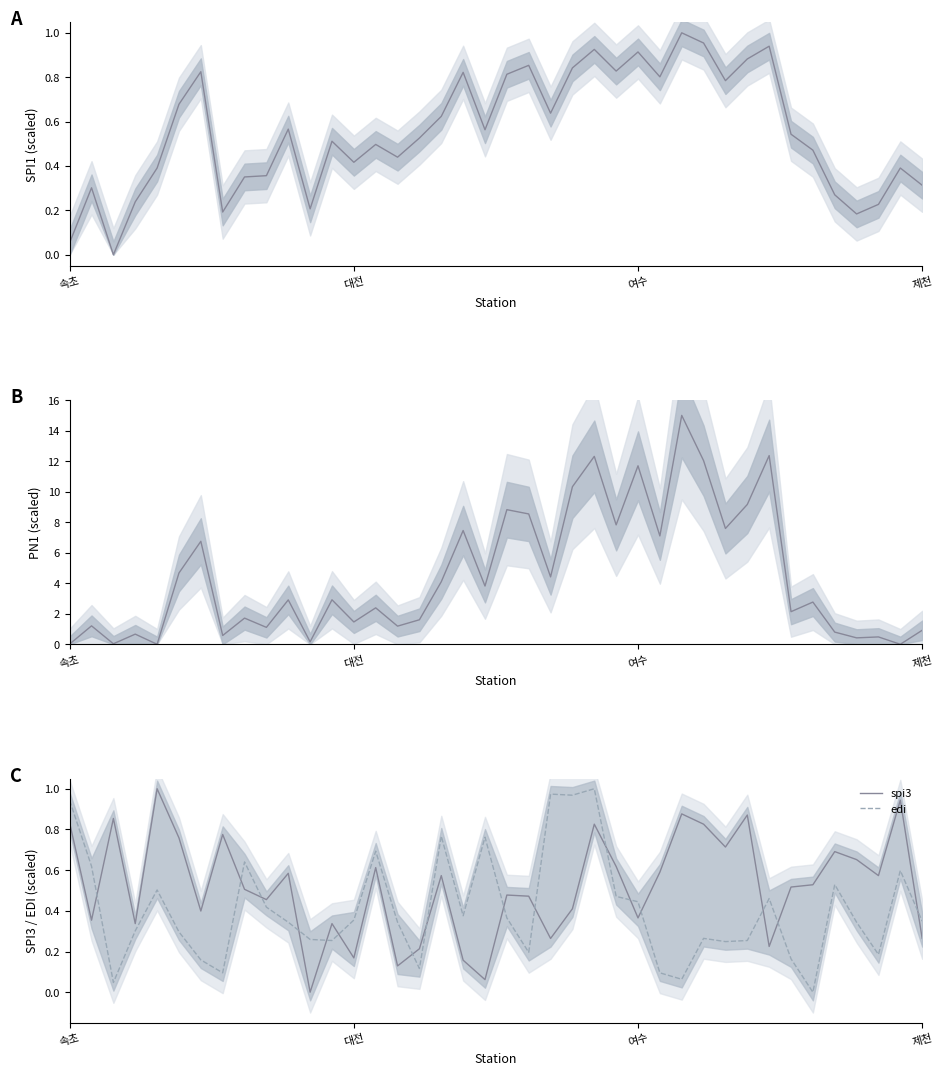

List the series in order of their peak value, highest first.

pn1, spi1, spi3, edi